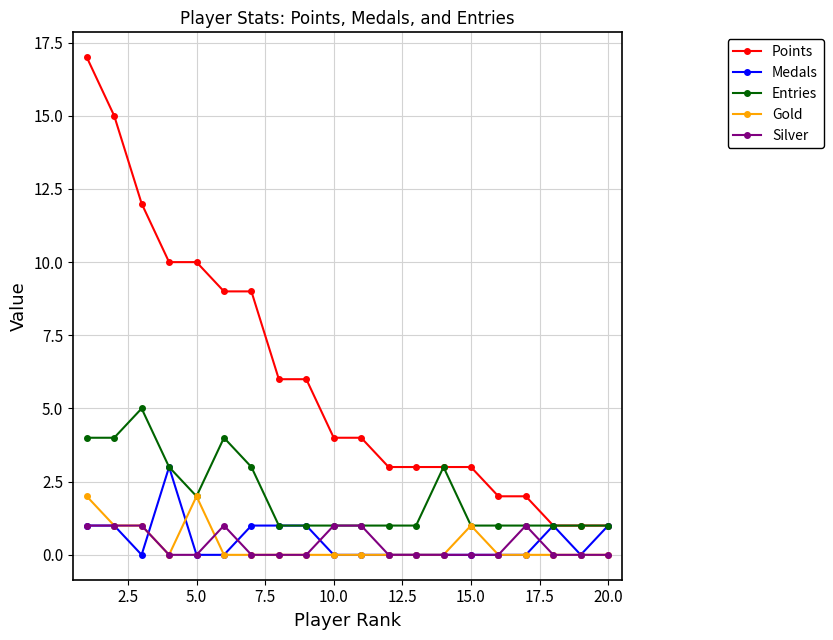

Which series has the largest range (max minus min)?

Points